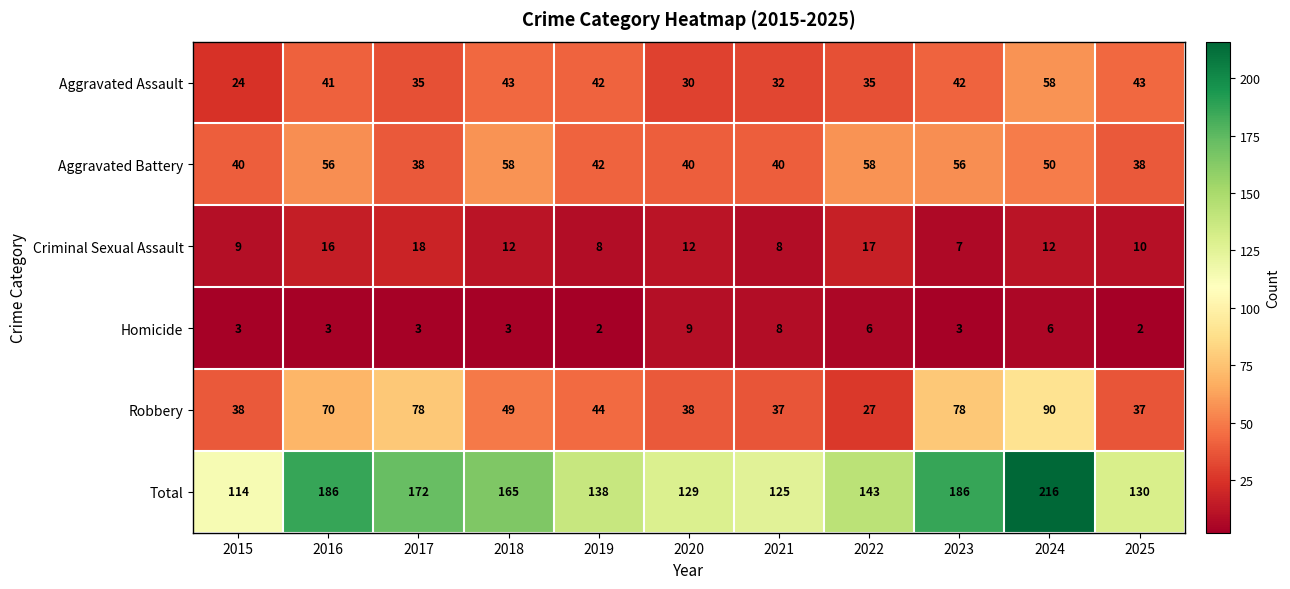

The Aggravated Assault series shows 38 at 2015. True or false?

False